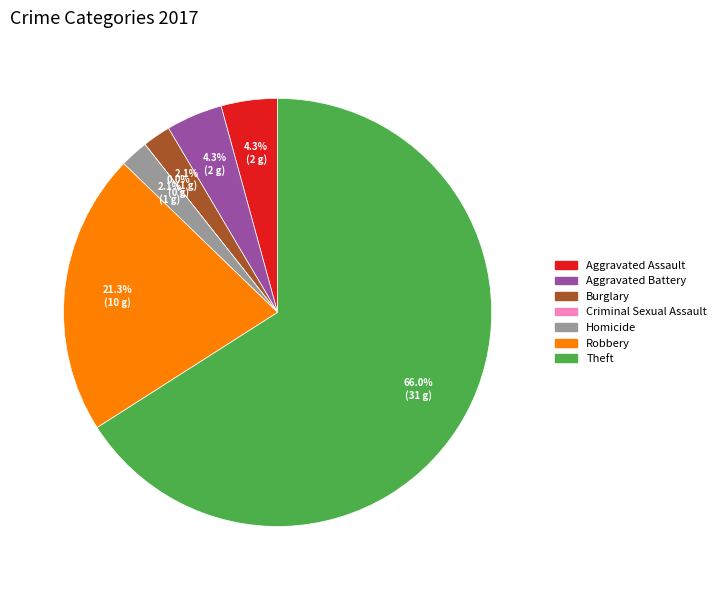

Rank the categories by value from lowest to highest.

Criminal Sexual Assault, Burglary, Homicide, Aggravated Assault, Aggravated Battery, Robbery, Theft